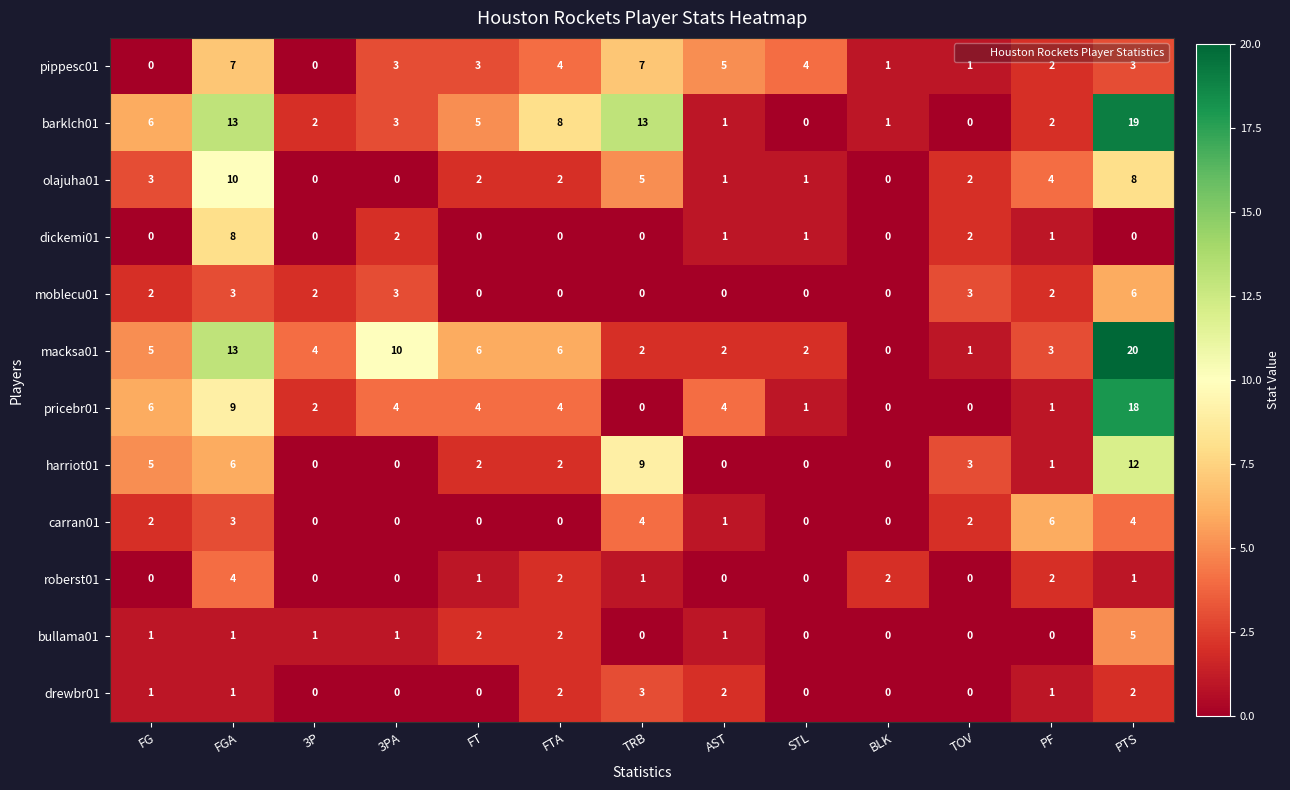

Count the carran01 values in the range 0 to 3.

10